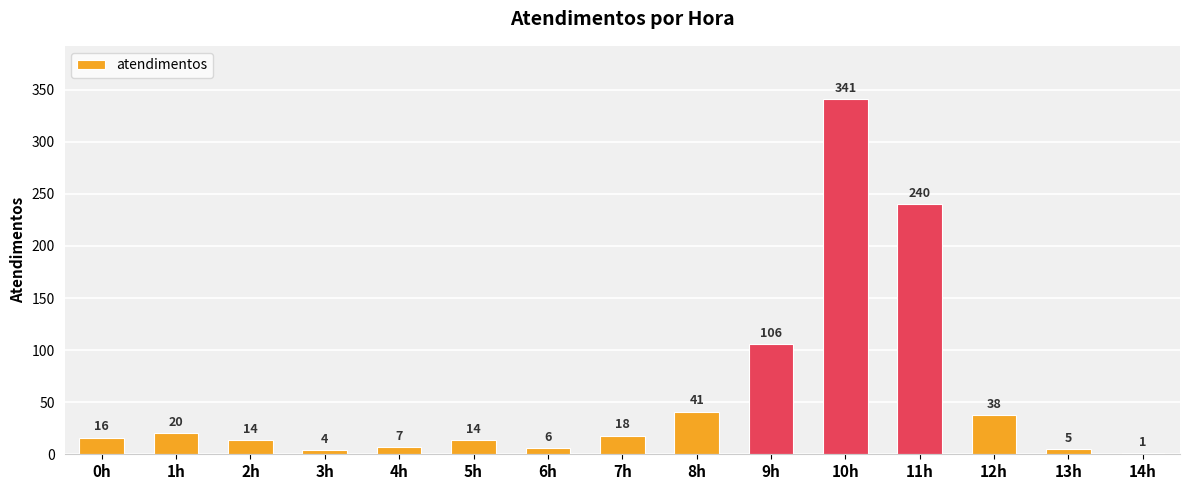

What value does the data have at 11h, to the nearest 50?

250